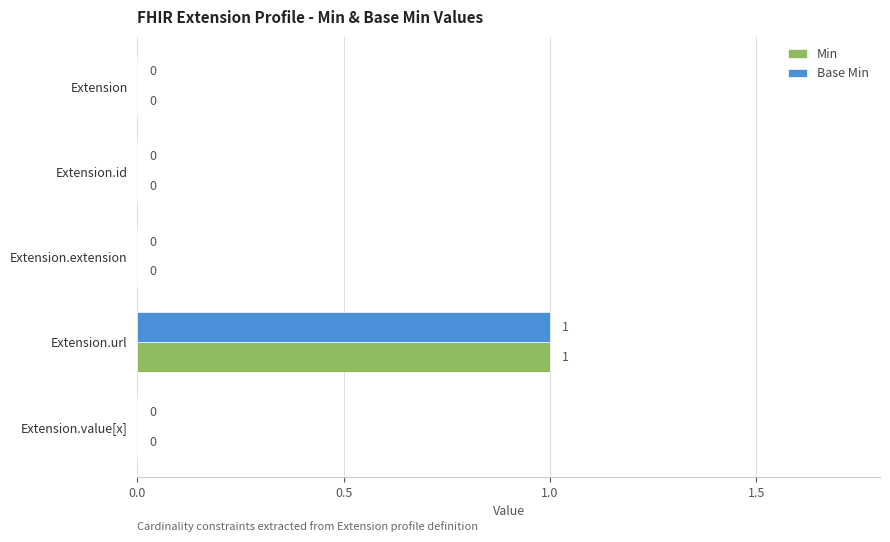

Is it true that Base Min equals 0 at Extension.value[x]?

True